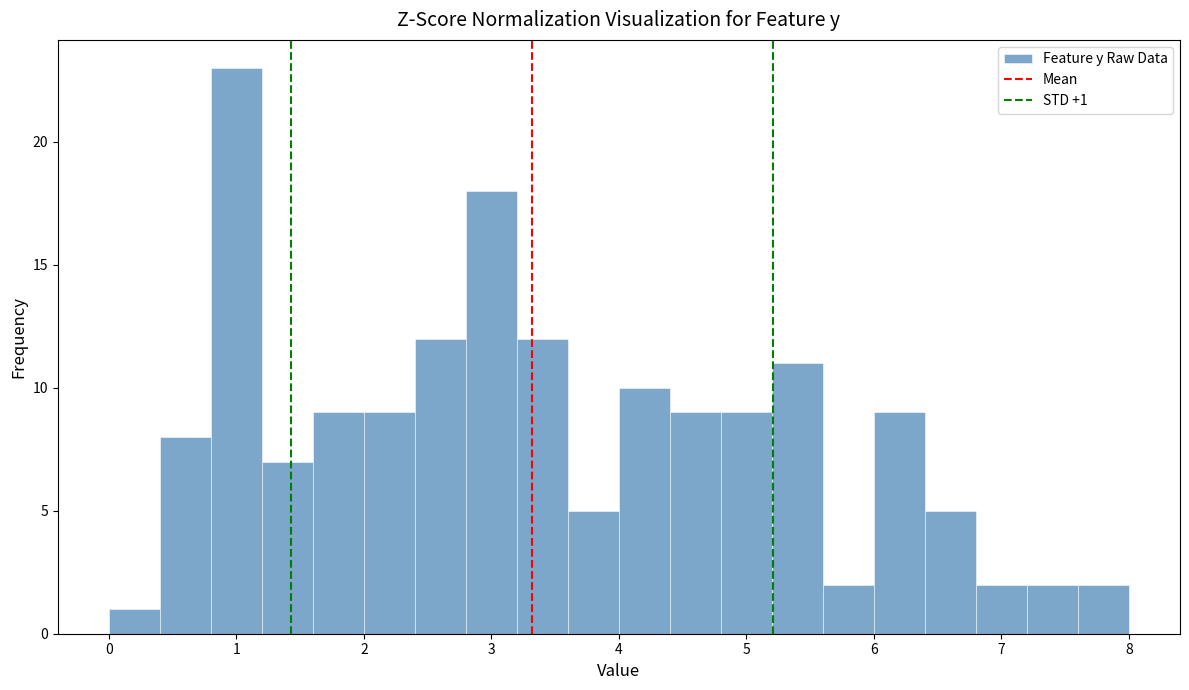

Which range on the x-axis has the tallest bar?

0.8 to 1.2